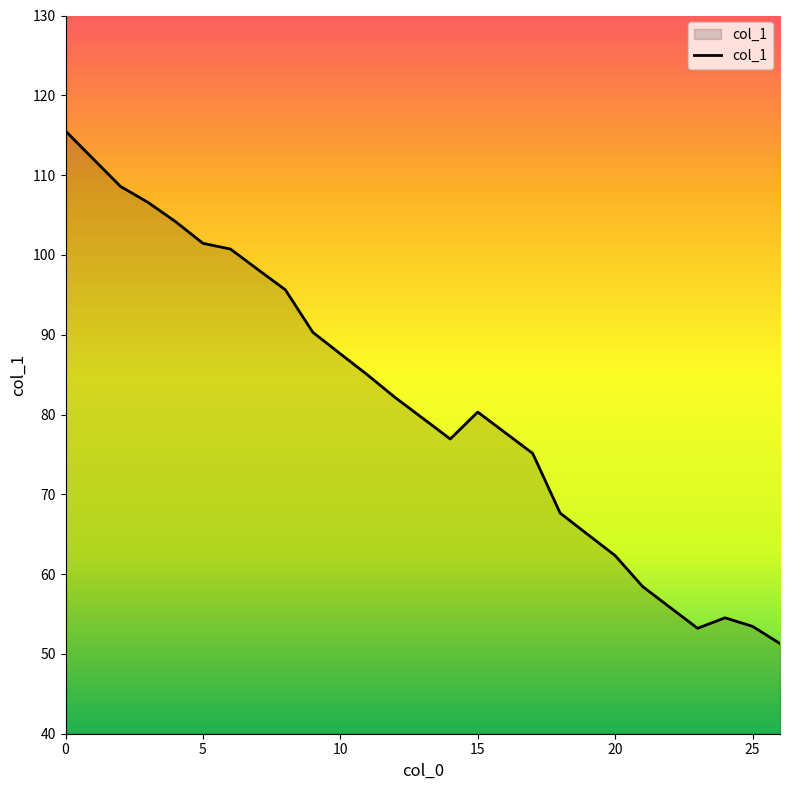

What is the greatest value displayed?

115.5